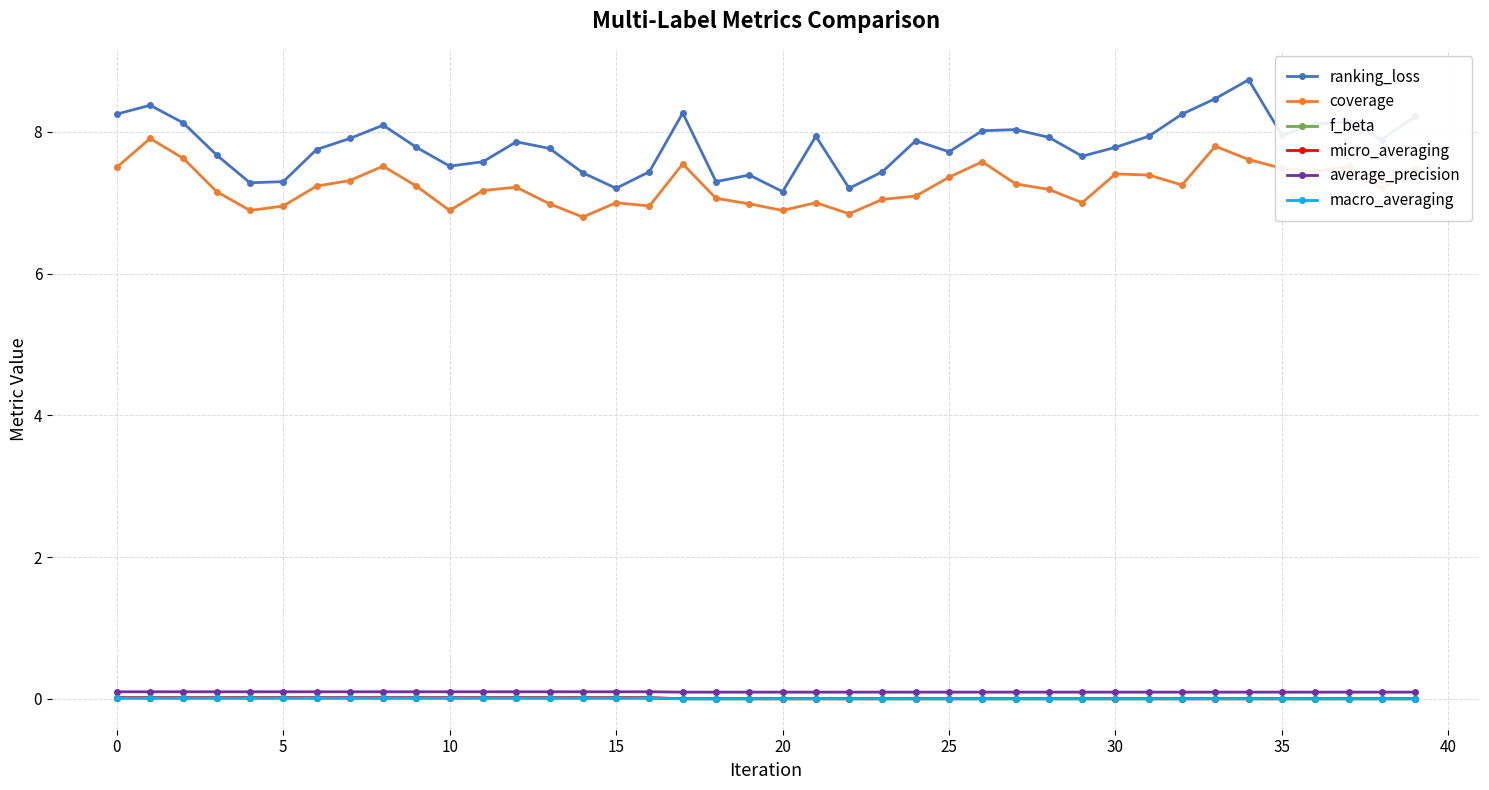

Which series has the largest range (max minus min)?

ranking_loss